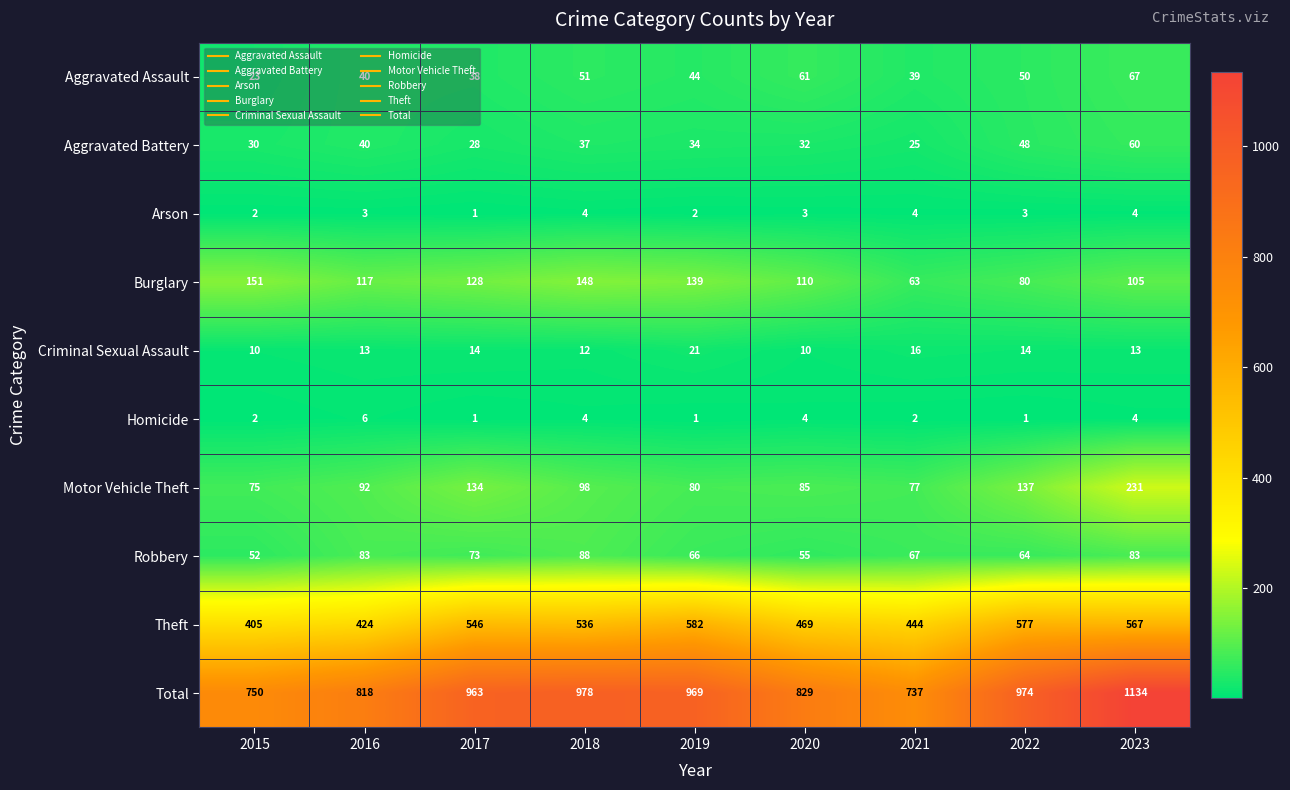

How many distinct data groups are displayed?

10